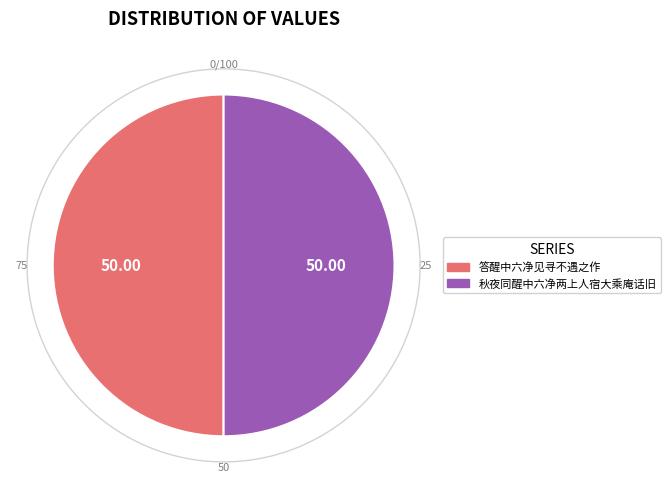

Is it true that 秋夜同醒中六净两上人宿大乘庵话旧 is 50% of the pie?

True